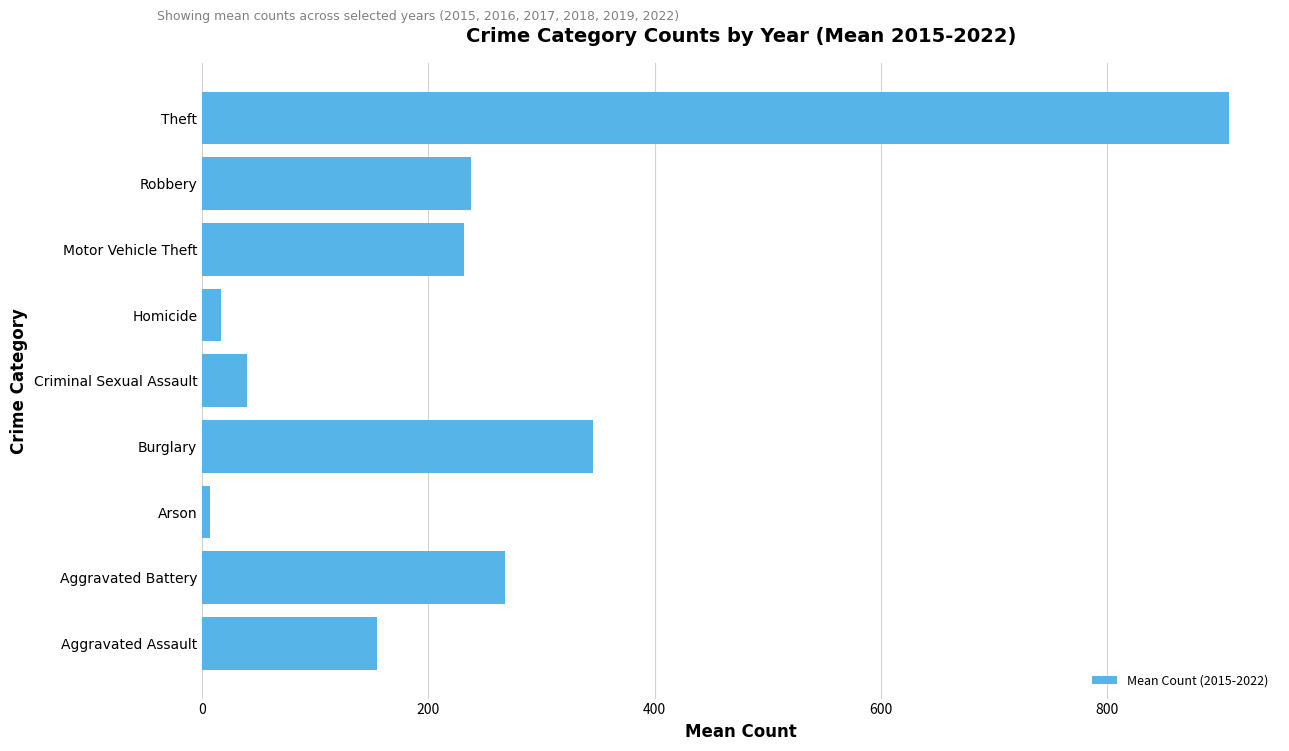

How many data points are less than 231?

4